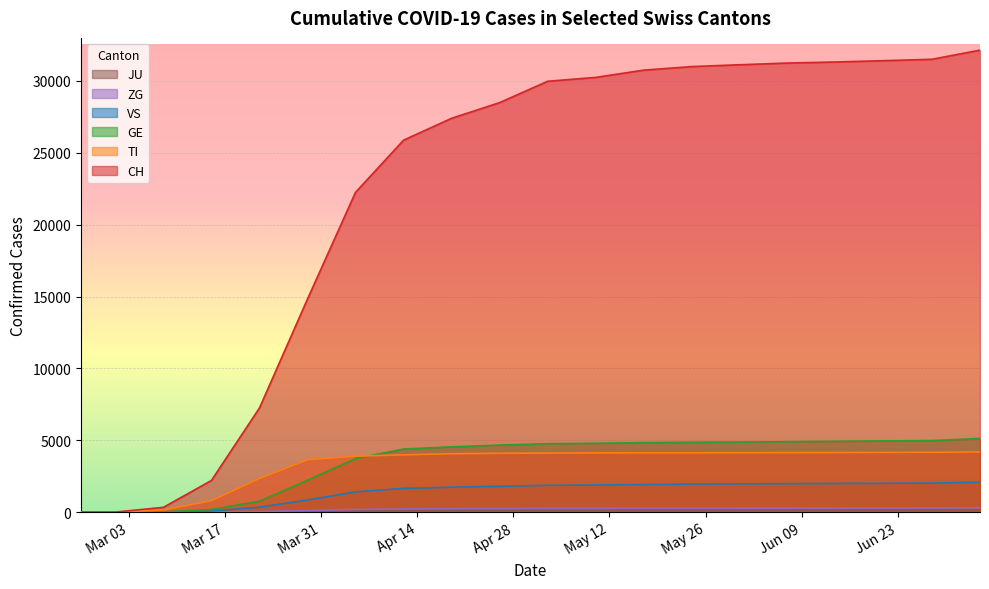

How many categories are shown in the chart?

20